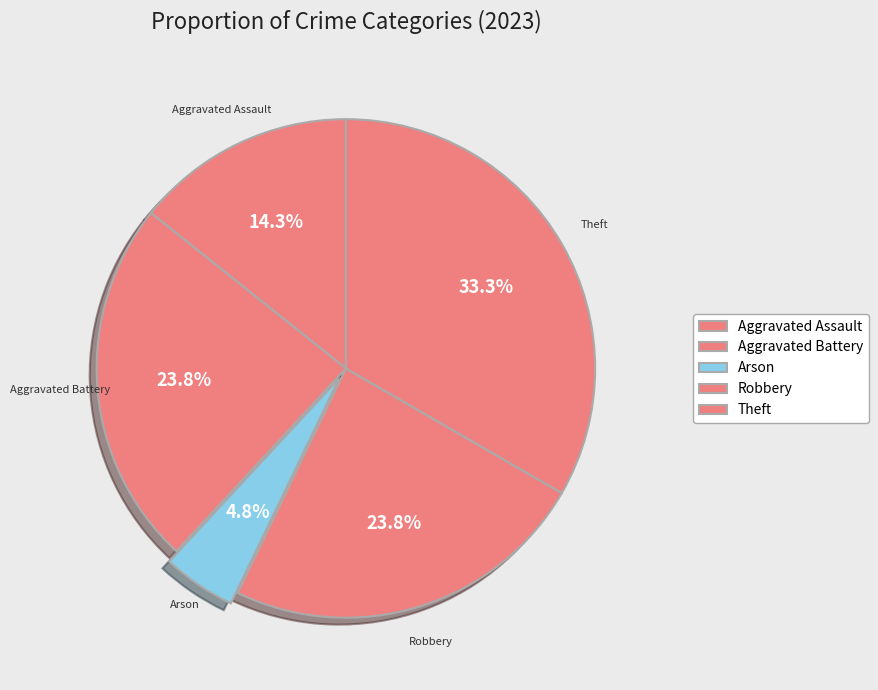

Approximately how many times larger is the value at Theft compared to Aggravated Assault?

2.3